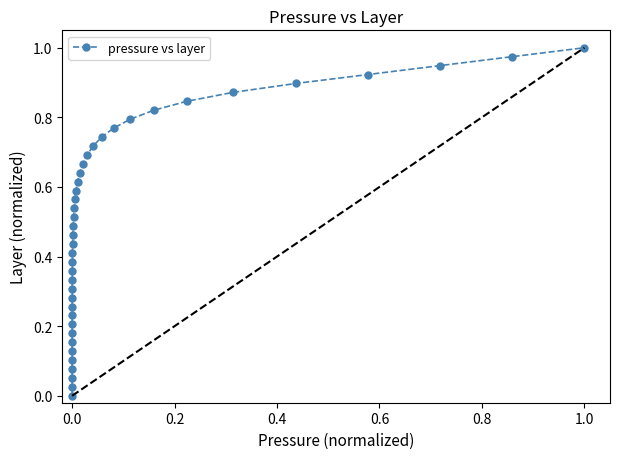

True or false: the data has more than 2 interior local peaks.

False